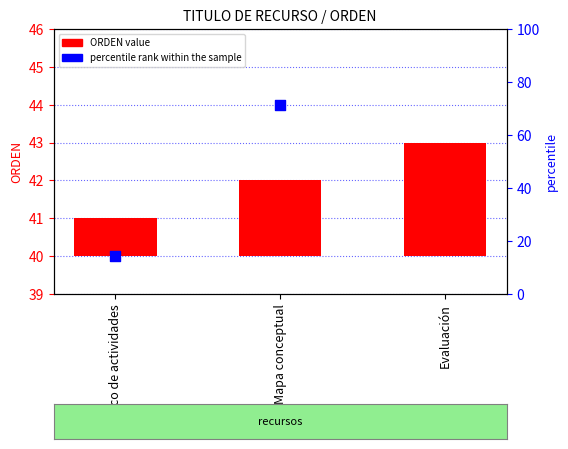

At which category is the sum across all series the highest?

Evaluación